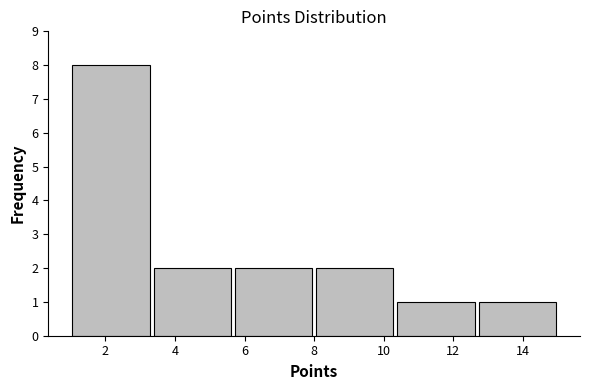

Reading left to right, transcribe this chart: for each bar, give the range it covers on the x-axis and its height. Neither the bar edges nor the heights are printed on the chart, so give them approximately, as read against the axes.

1.0 to 3.4: 8
3.4 to 5.6: 2
5.6 to 8.0: 2
8.0 to 10.4: 2
10.4 to 12.6: 1
12.6 to 15.0: 1